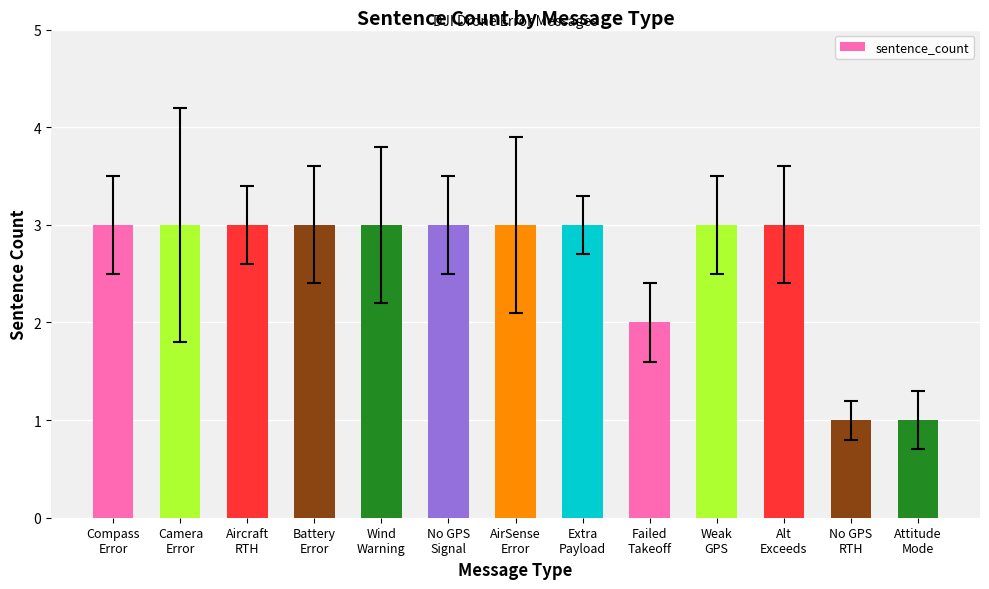

What is the label of the 3rd bar from the left?

Aircraft
RTH